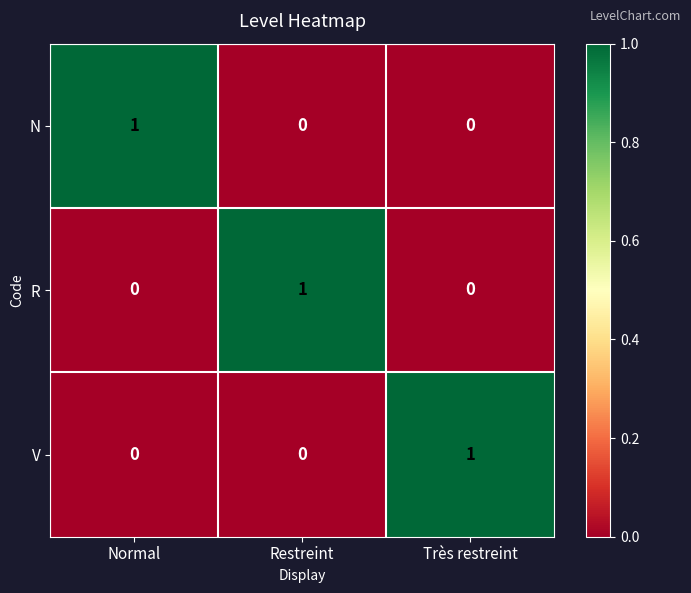

Count the R values in the range 0 to 1.

3